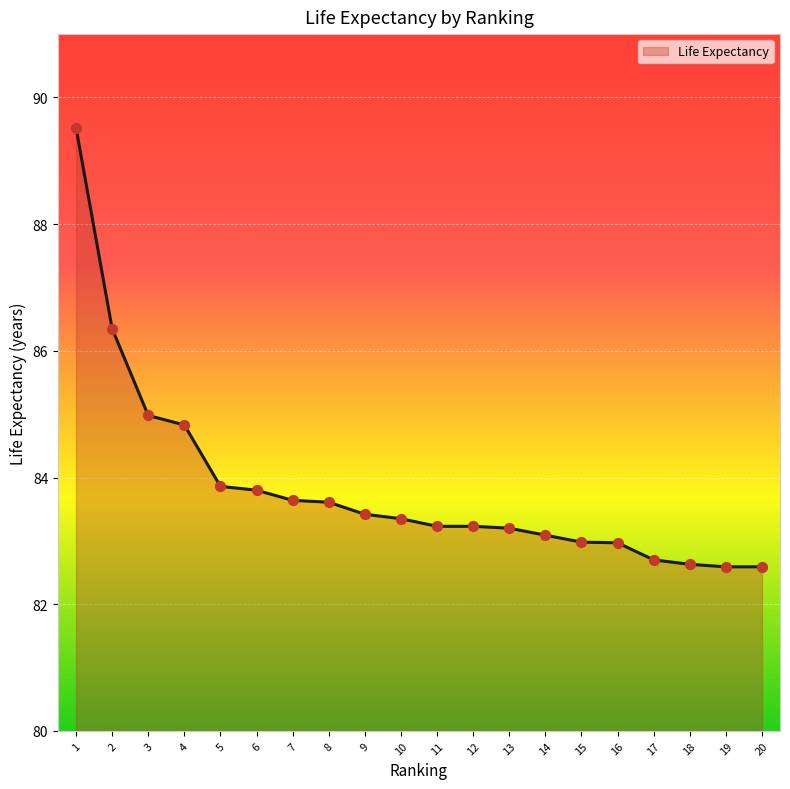

What is the ratio of the value at 8 to the value at 2?

1.0